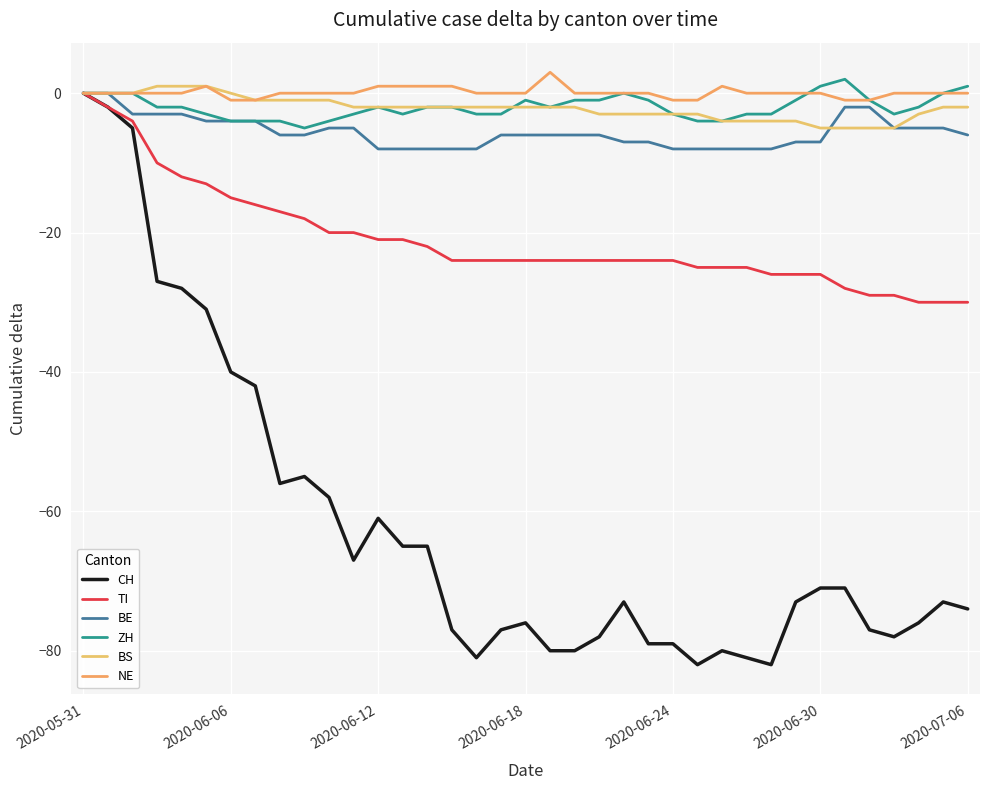

True or false: ZH and BS intersect in this chart.

True